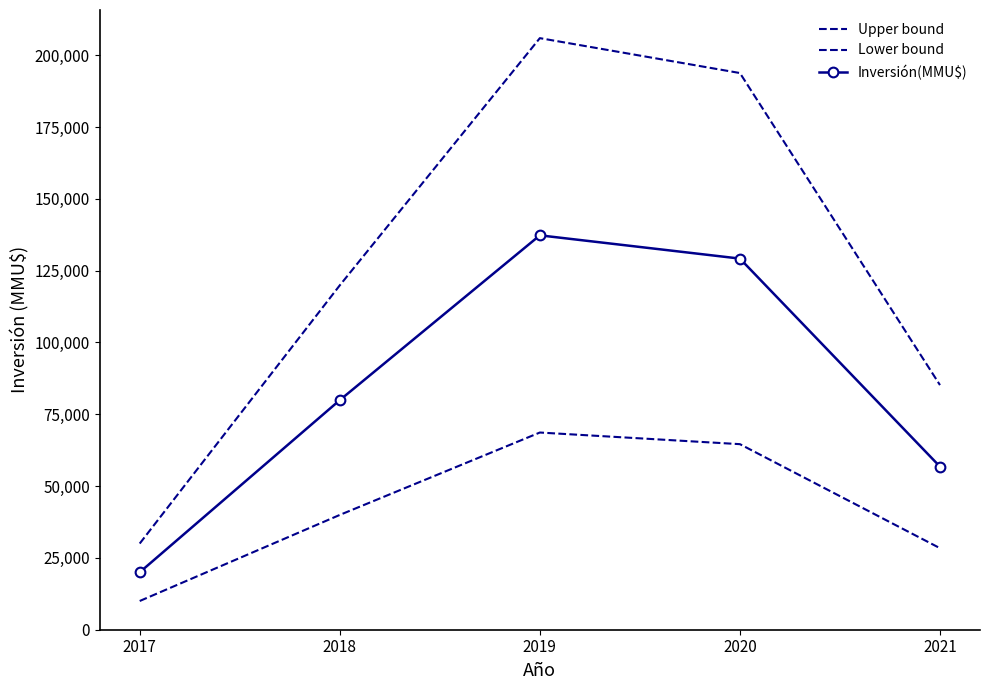

True or false: Inversión(MMU$) and Lower bound cross at least once.

False